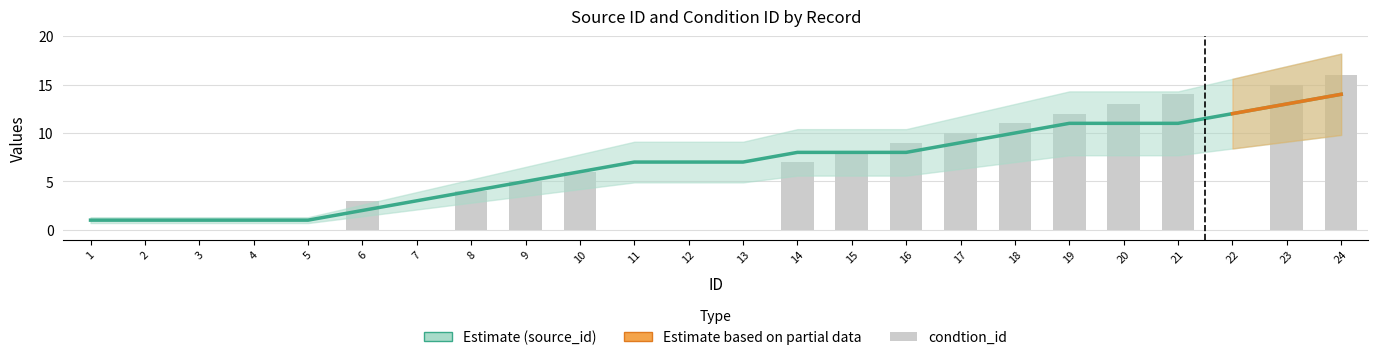

At which label does source_id reach its minimum?

1